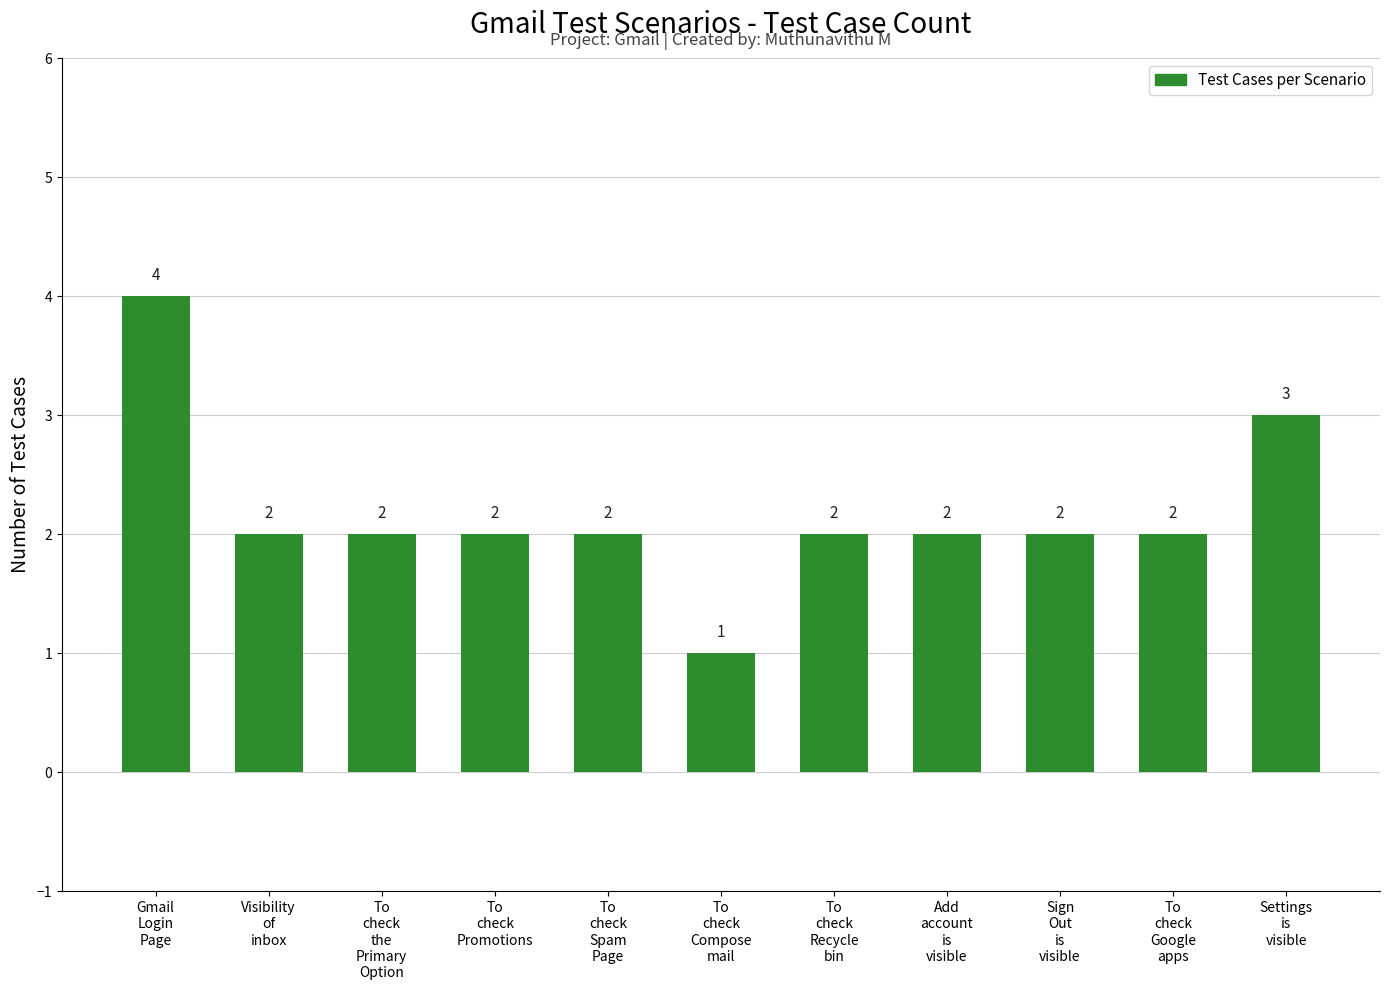

How many series are shown in this chart?

1